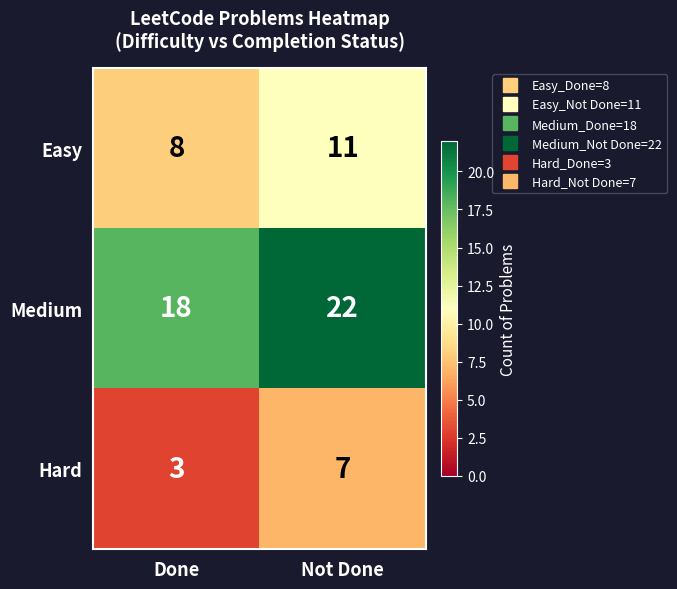

What is the total value across all series at Not Done?

40